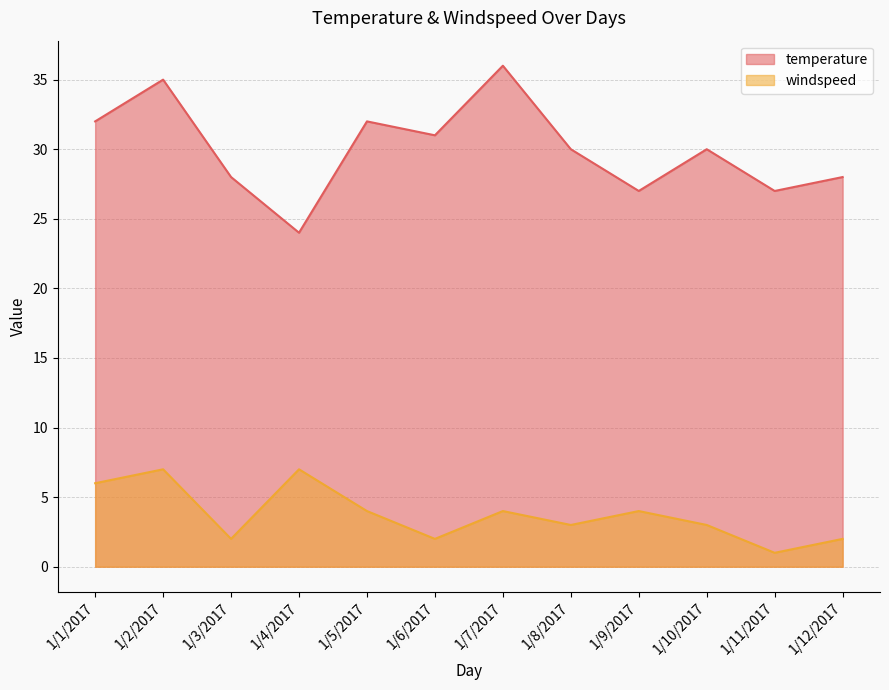

Which category has the lowest value in the windspeed series?

1/11/2017